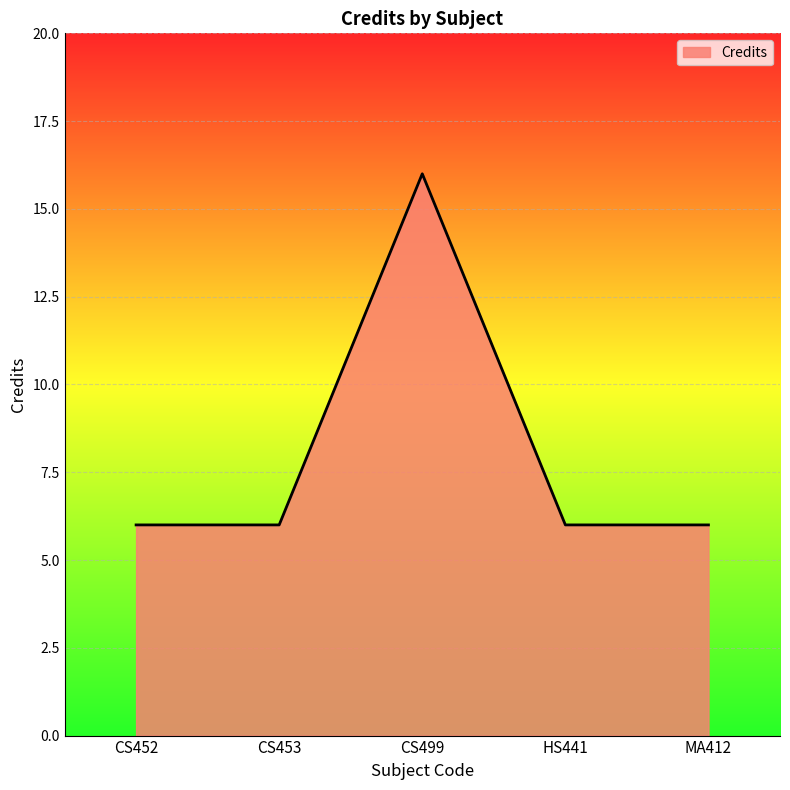

Where is the first local maximum?

CS499